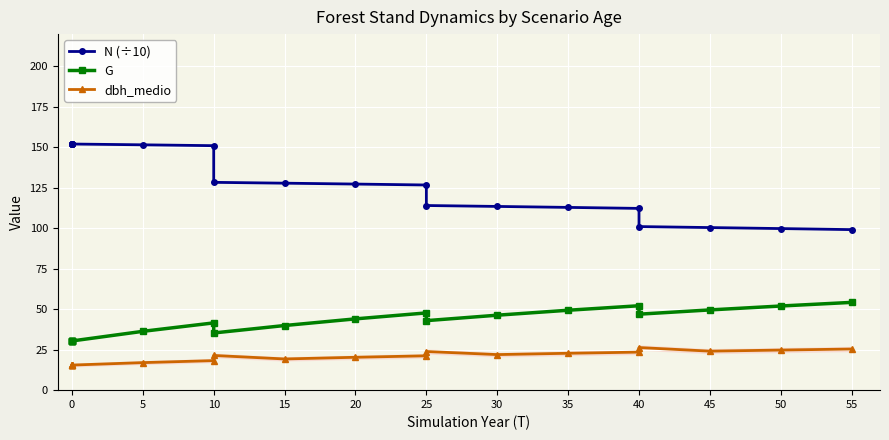

Does the chart display data point markers on the line(s)?

Yes